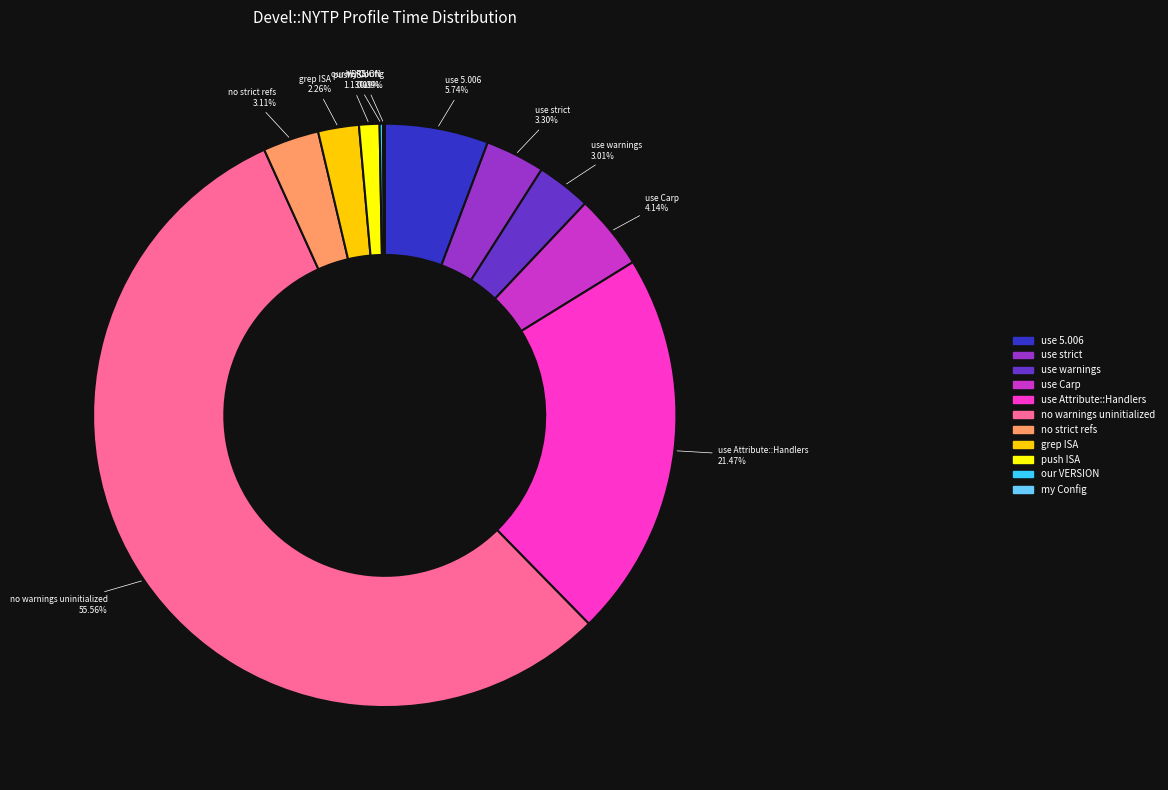

To the nearest percent, what is the difference between the largest and smallest slice percentages?

55%